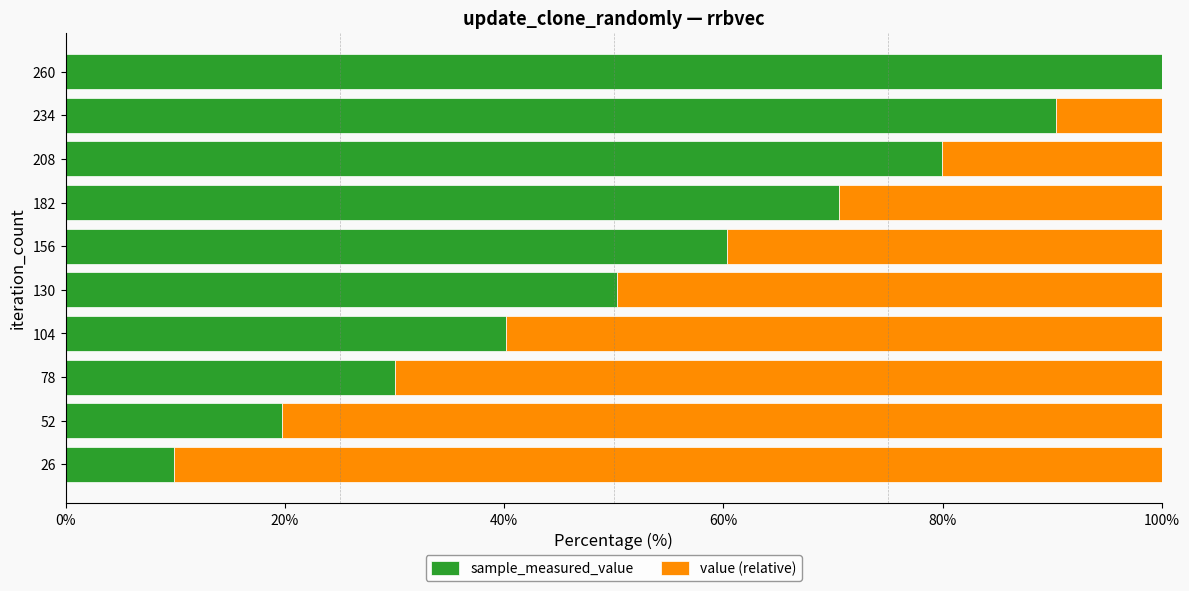

The sample_measured_value series shows 60.3 at 156. True or false?

True